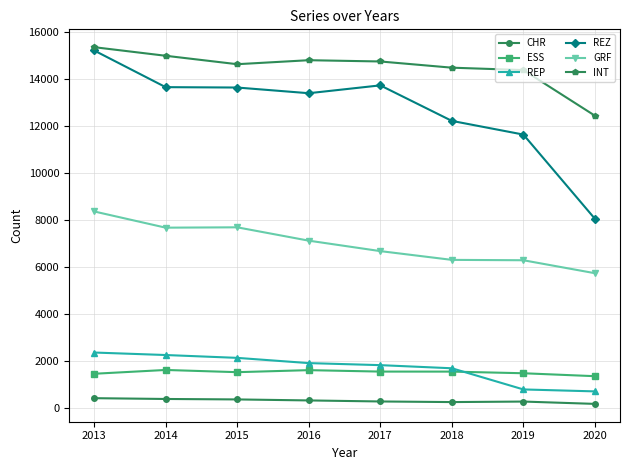

Which series has the largest total across all categories?

INT